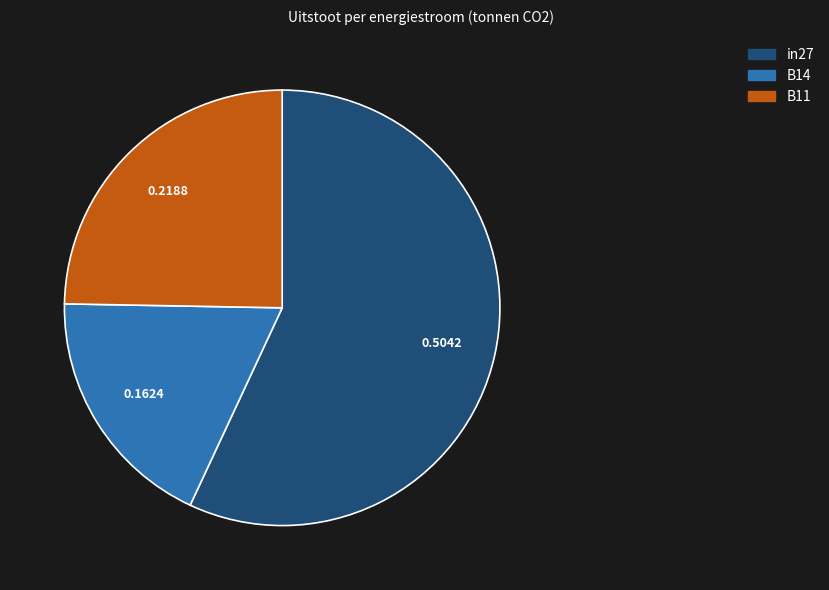

Which has a higher value, in27 or B11?

in27